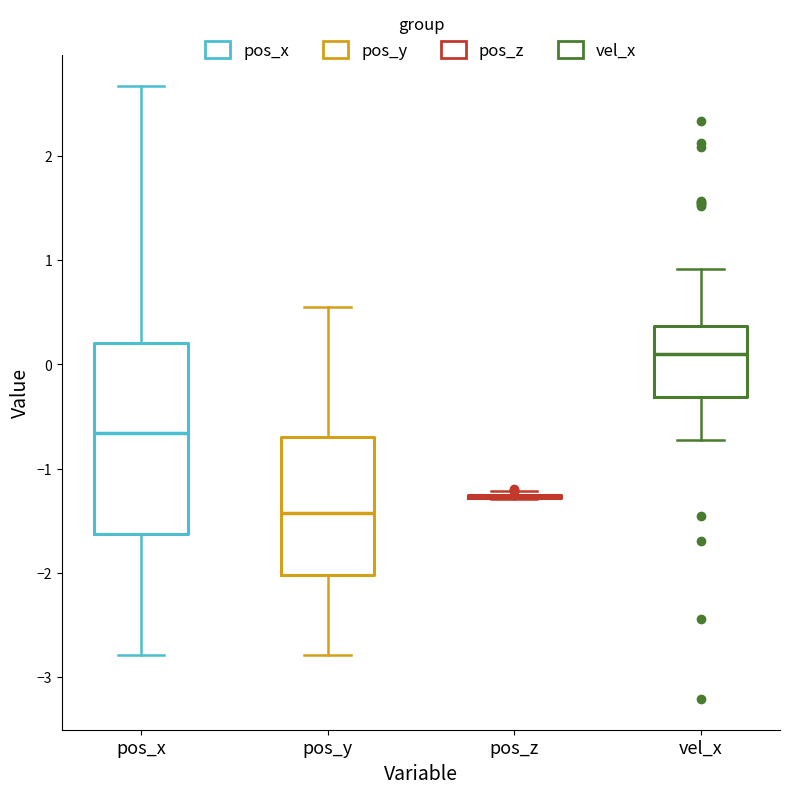

Which box is the tallest, from its lower edge to its upper edge?

pos_x